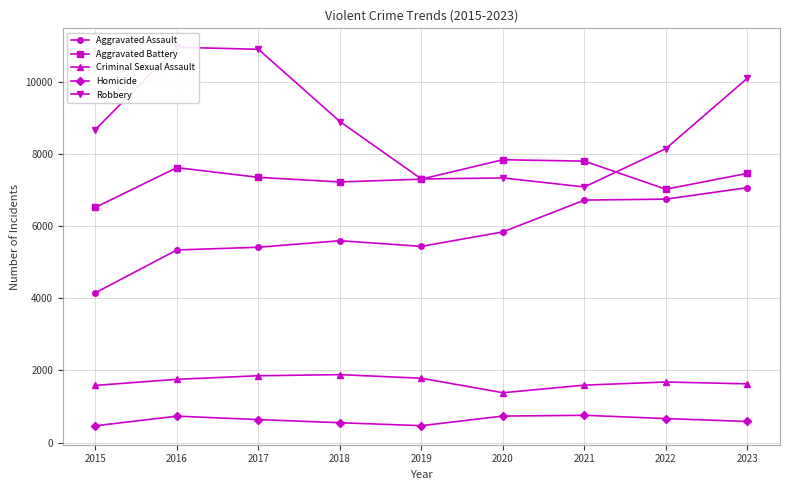

Reading left to right, what are all the values shown in this chart?

Aggravated Assault: 4149	5335	5410	5591	5434	5835	6716	6743	7060
Aggravated Battery: 6514	7615	7346	7218	7296	7834	7795	7018	7456
Criminal Sexual Assault: 1584	1752	1851	1882	1782	1381	1591	1678	1627
Homicide: 465	732	637	550	468	734	756	665	584
Robbery: 8670	10949	10893	8892	7301	7330	7080	8143	10092